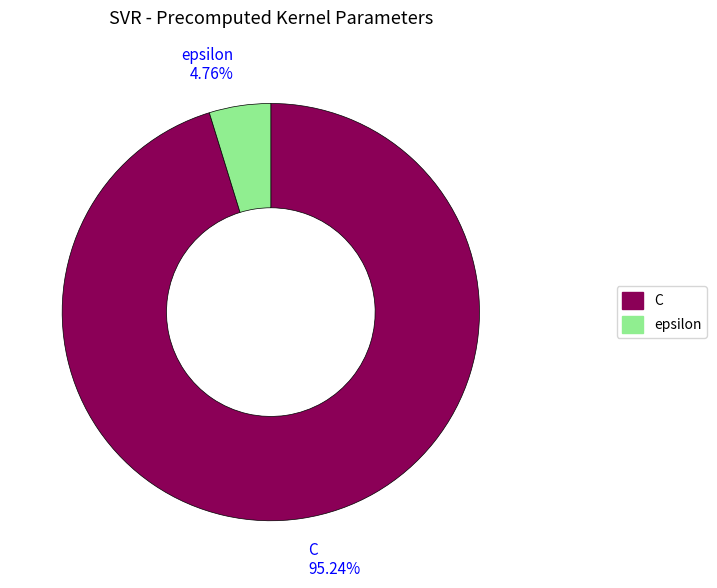

Between epsilon and C, which is larger?

C